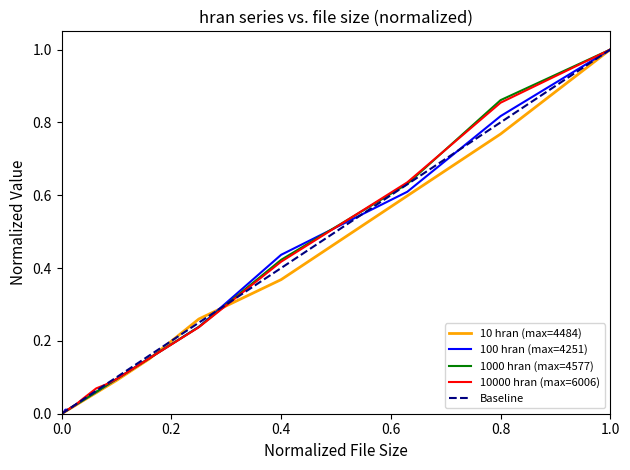

True or false: 1000 hran (max=4577) has a value of 1.5 at 0.8.

False